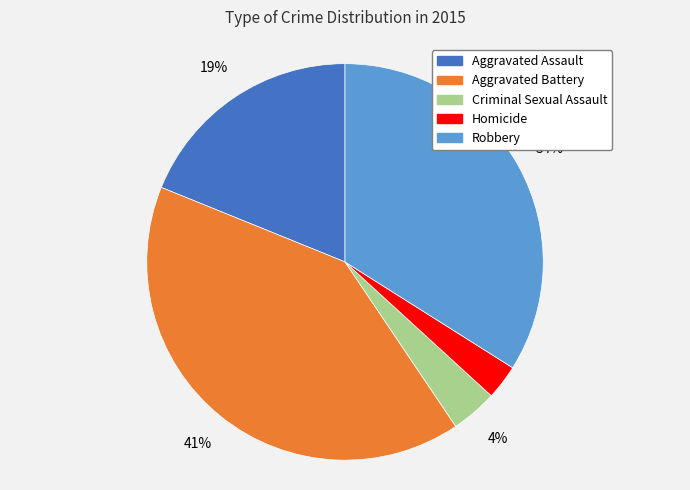

Combined, do Homicide and Aggravated Battery account for over 50%?

No